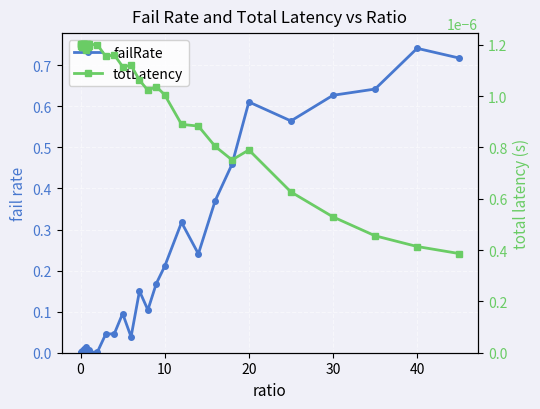

True or false: totLatency has more than 0 interior local peaks.

True